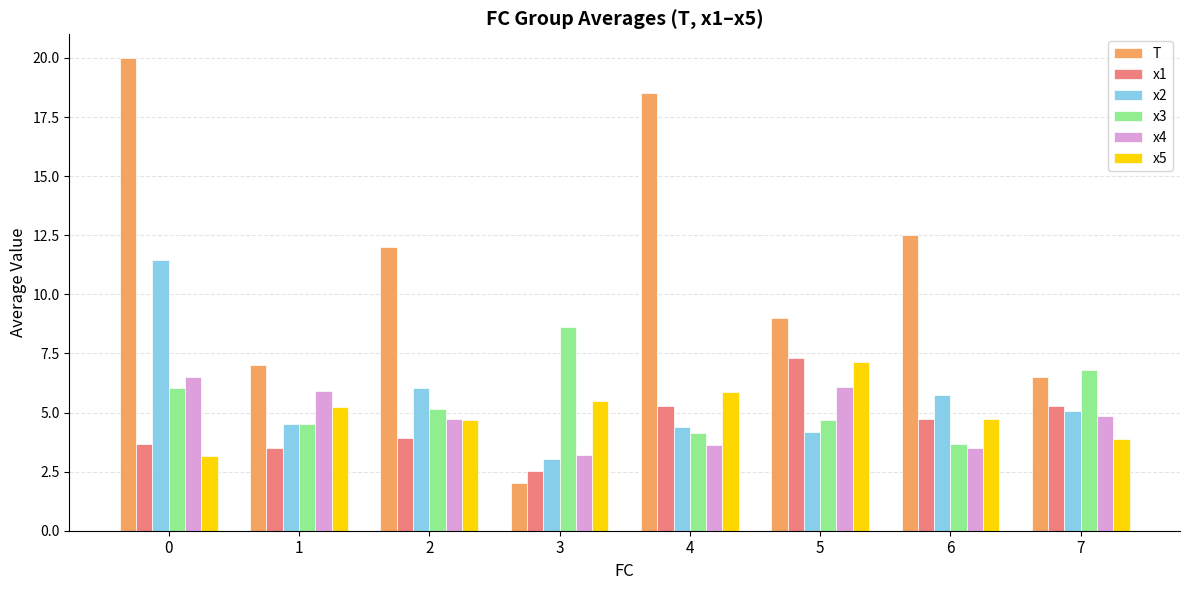

What is the value of the x1 bar at the 6th from the left?

7.3